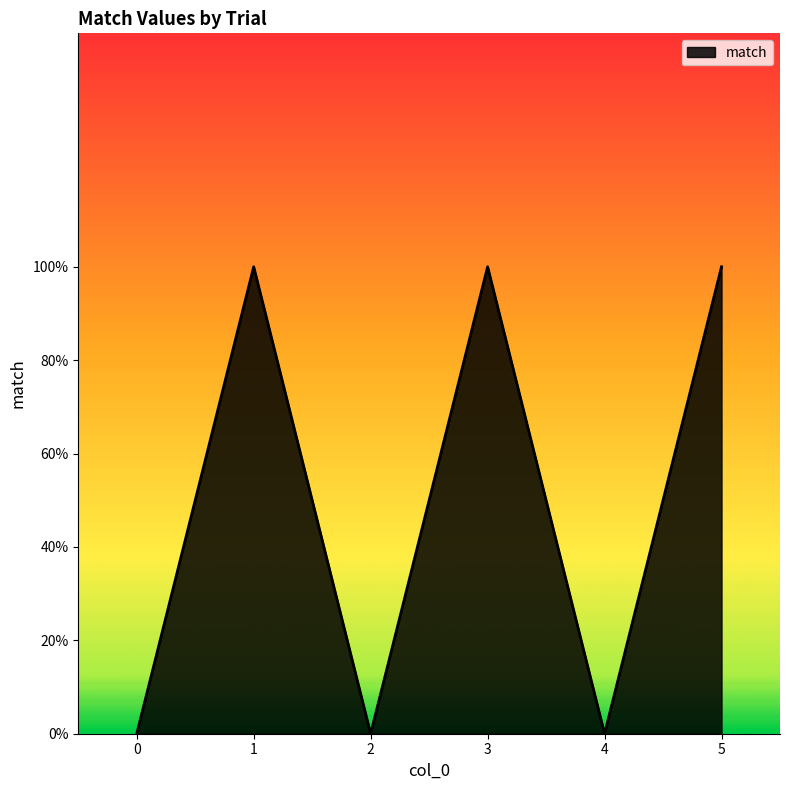

At which category does the chart reach its peak across all series?

1